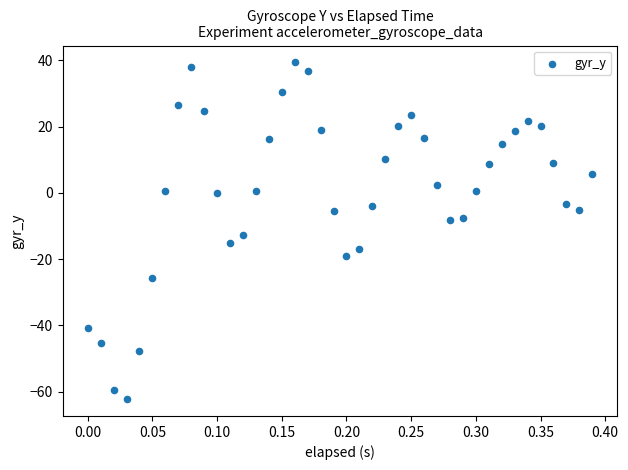

What Y value in the scatter plot is closest to -11?

-12.7